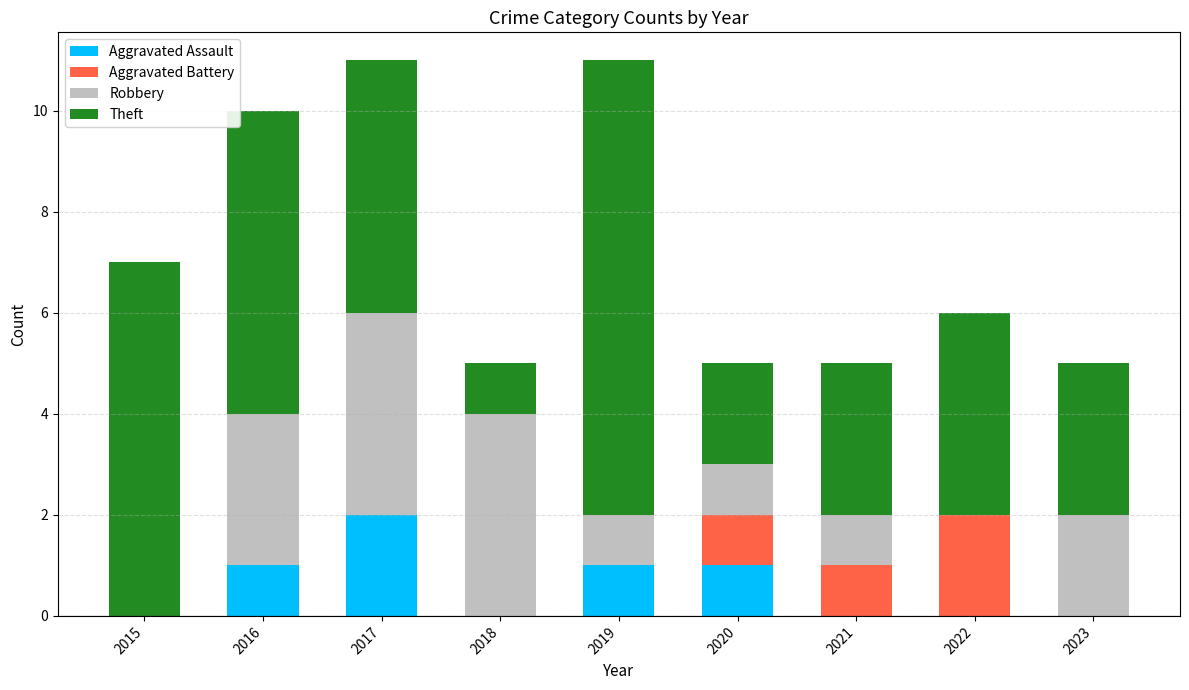

How many data points does each series have?

9